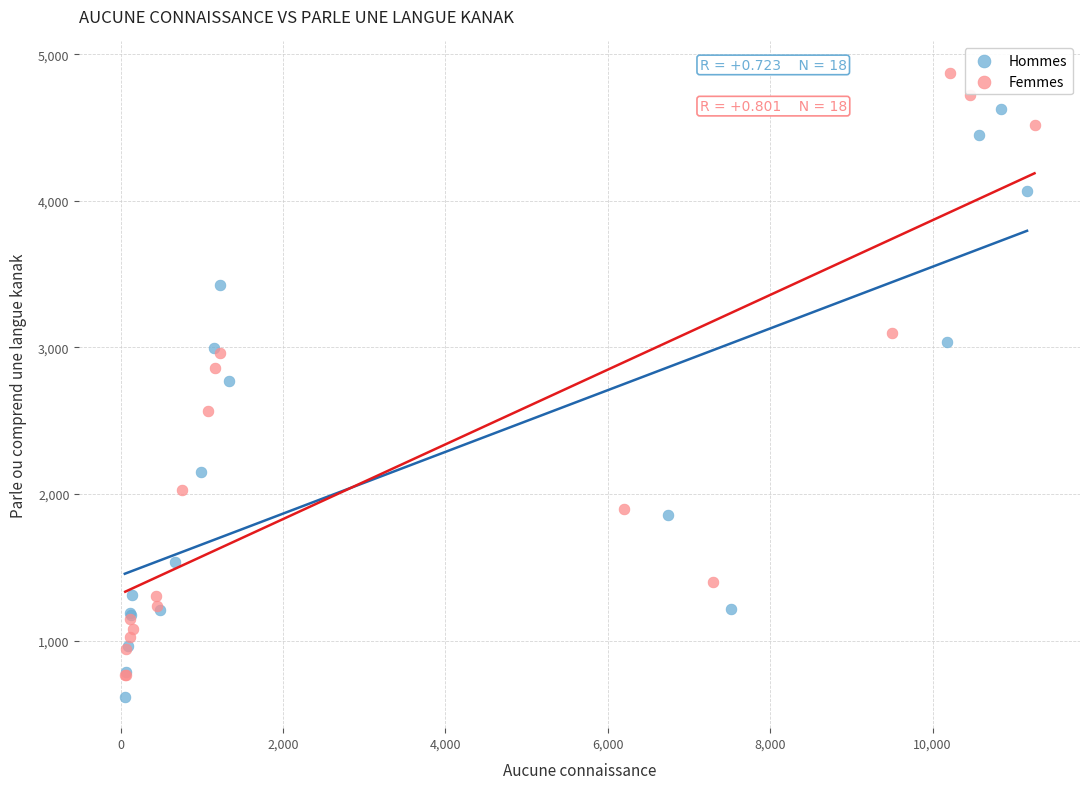

Which series has the largest Y range (max minus min)?

Femmes